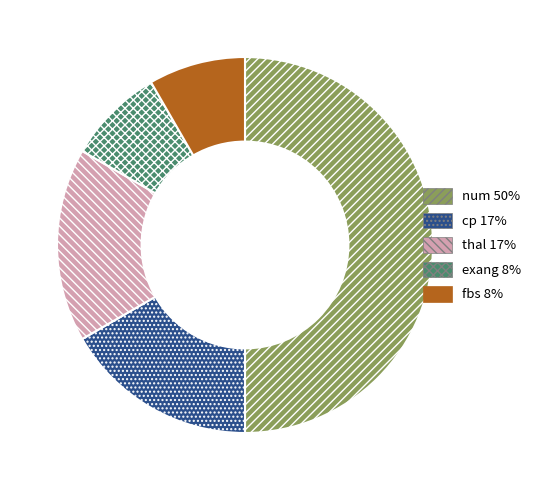

Combined, do num and exang account for over 50%?

Yes